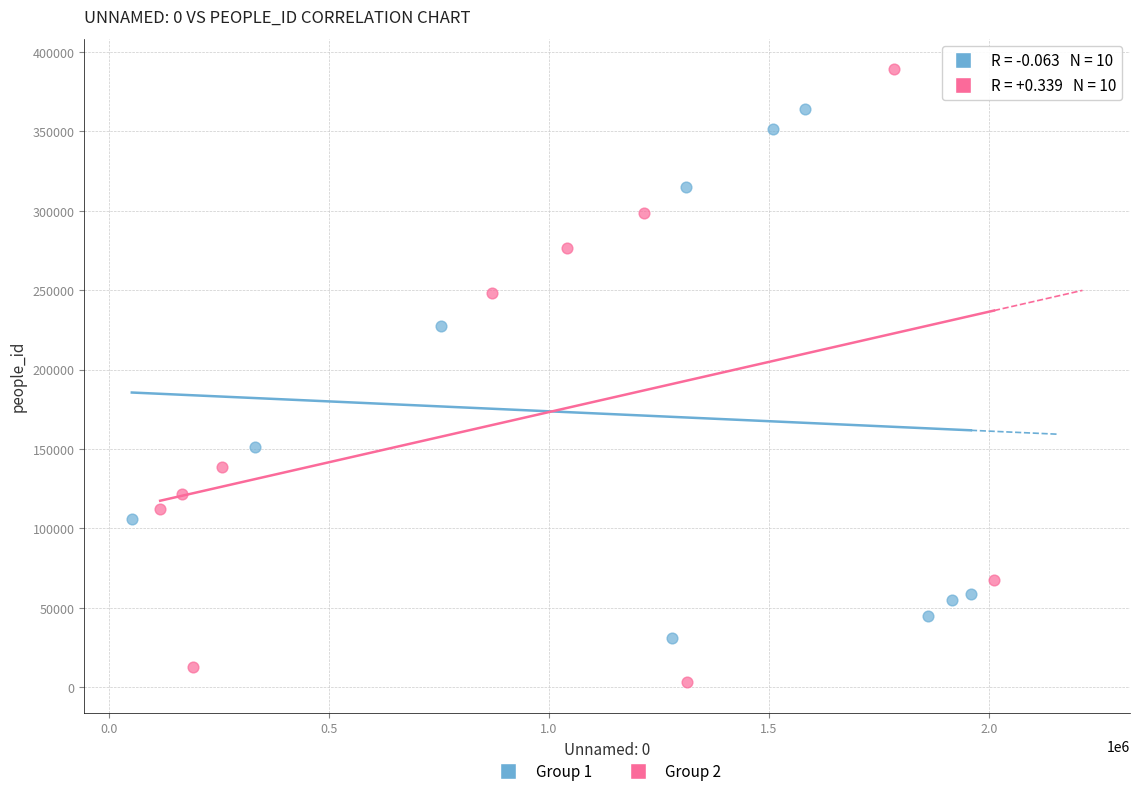

What are all the series names shown in the legend?

Group 1, Group 2